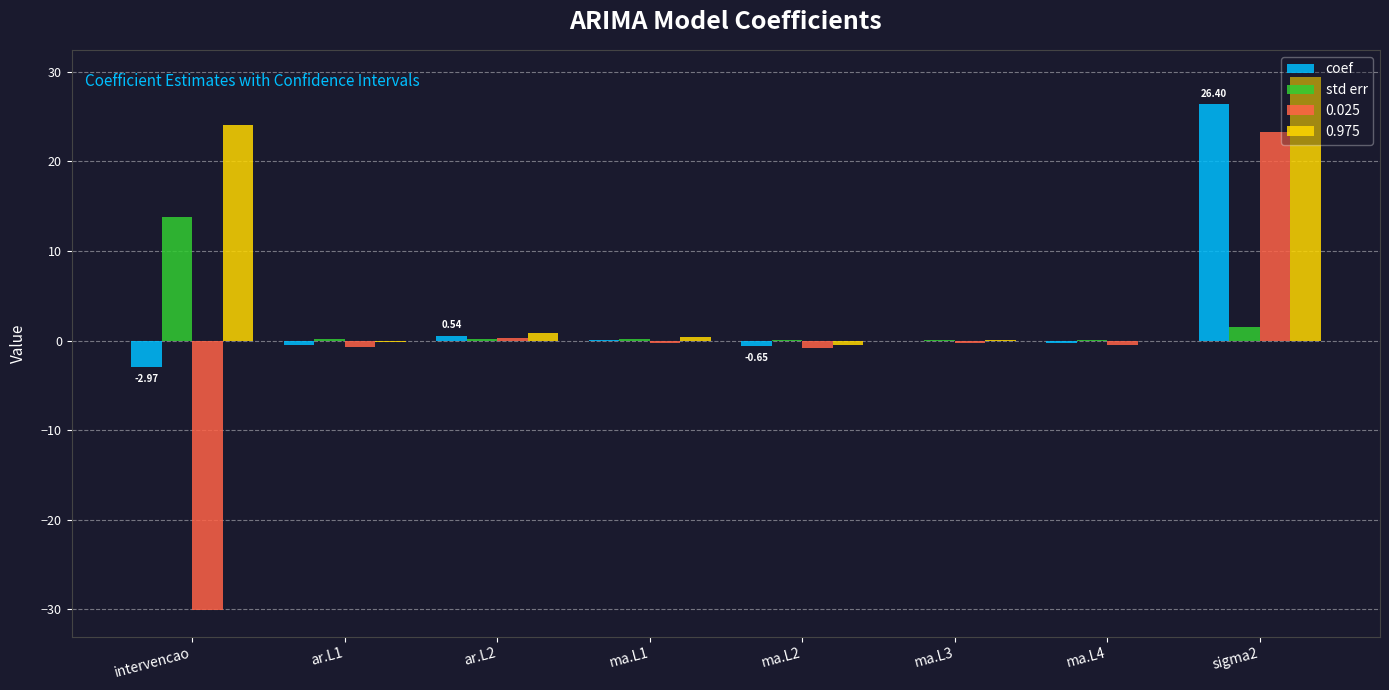

Which label corresponds to the largest value in the chart?

sigma2